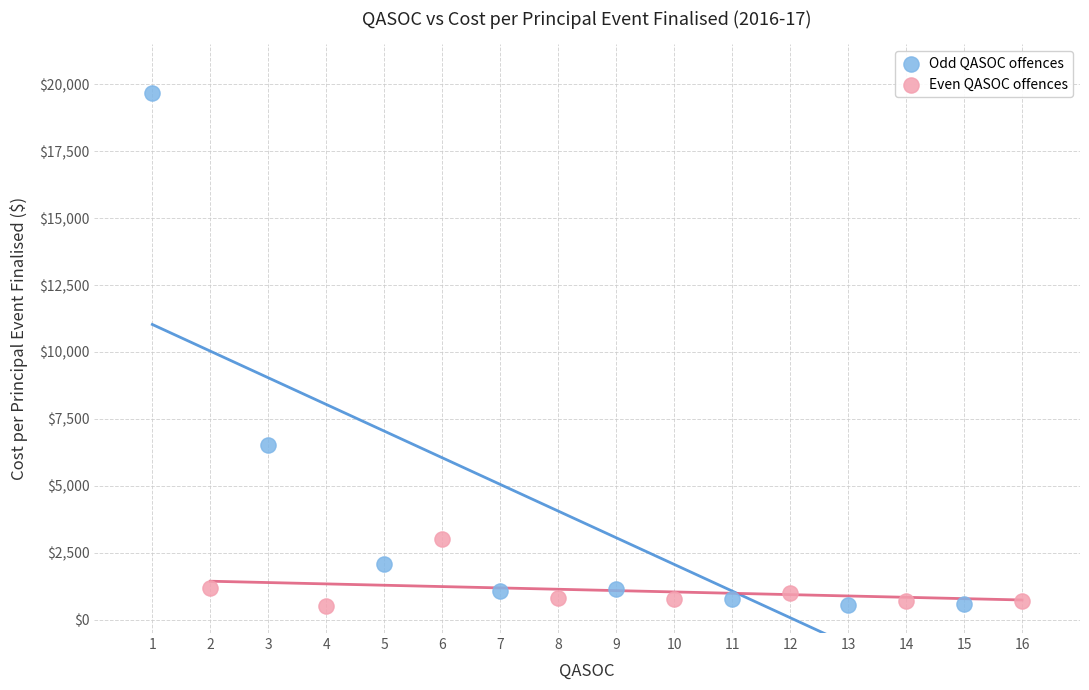

Which series has the widest spread of Y values?

Odd QASOC offences